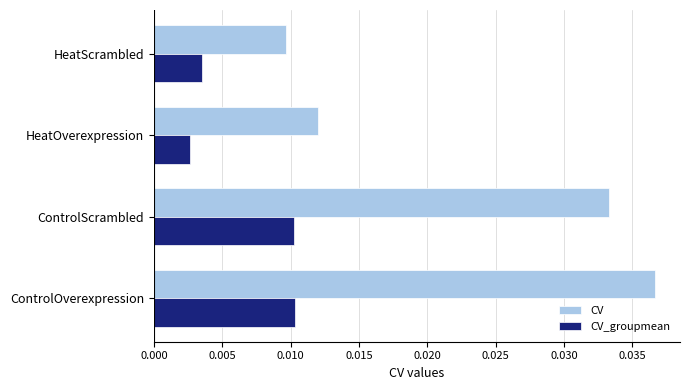

Which series has the largest range (max minus min)?

CV